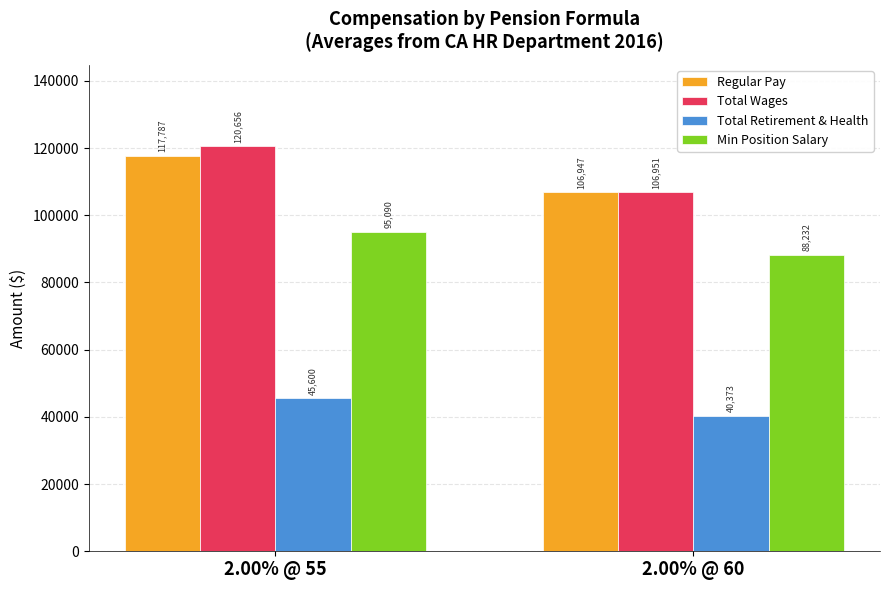

The value of Total Wages at 2.00% @ 60 is 177133. True or false?

False